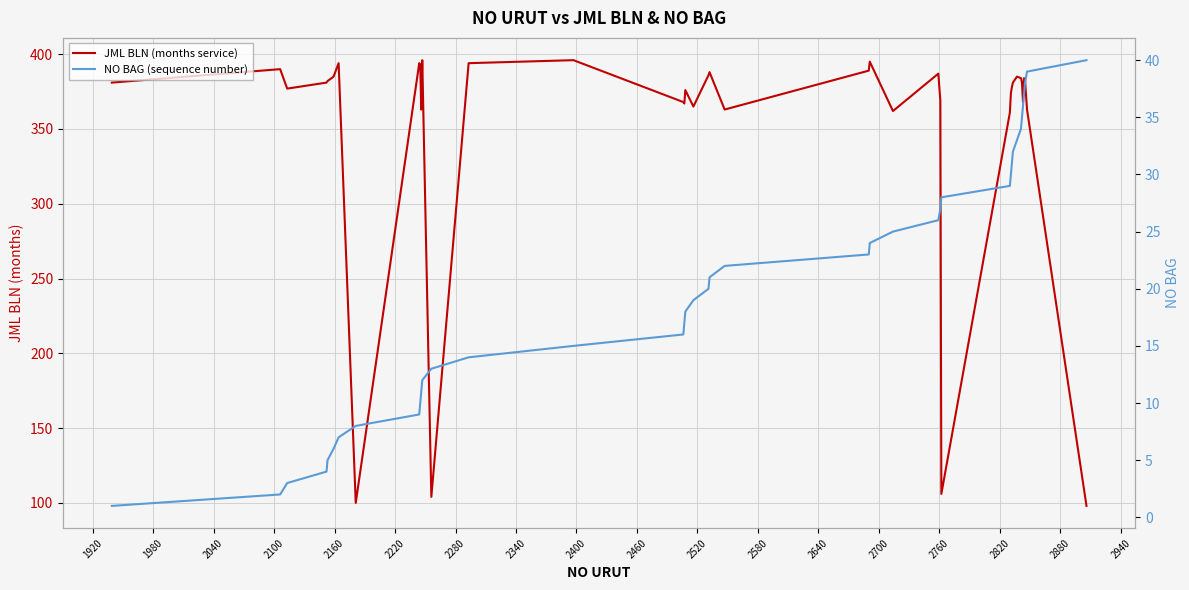

True or false: JML BLN (months service) and NO BAG (sequence number) intersect in this chart.

False